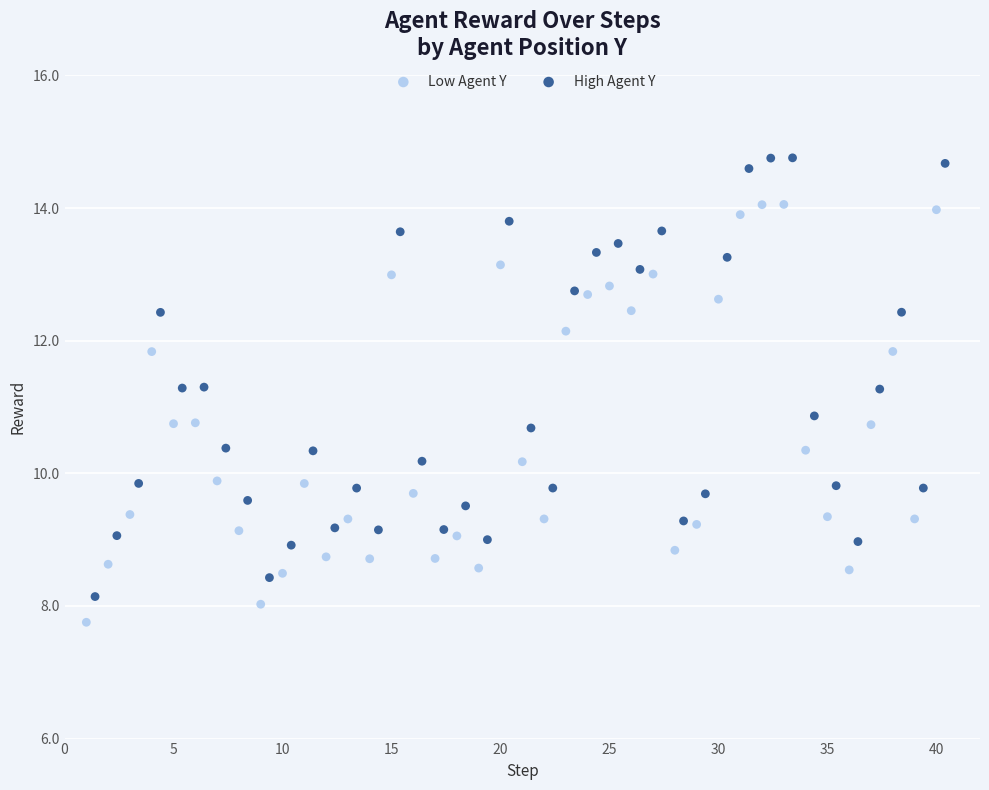

Which series reaches the maximum Y coordinate?

High Agent Y